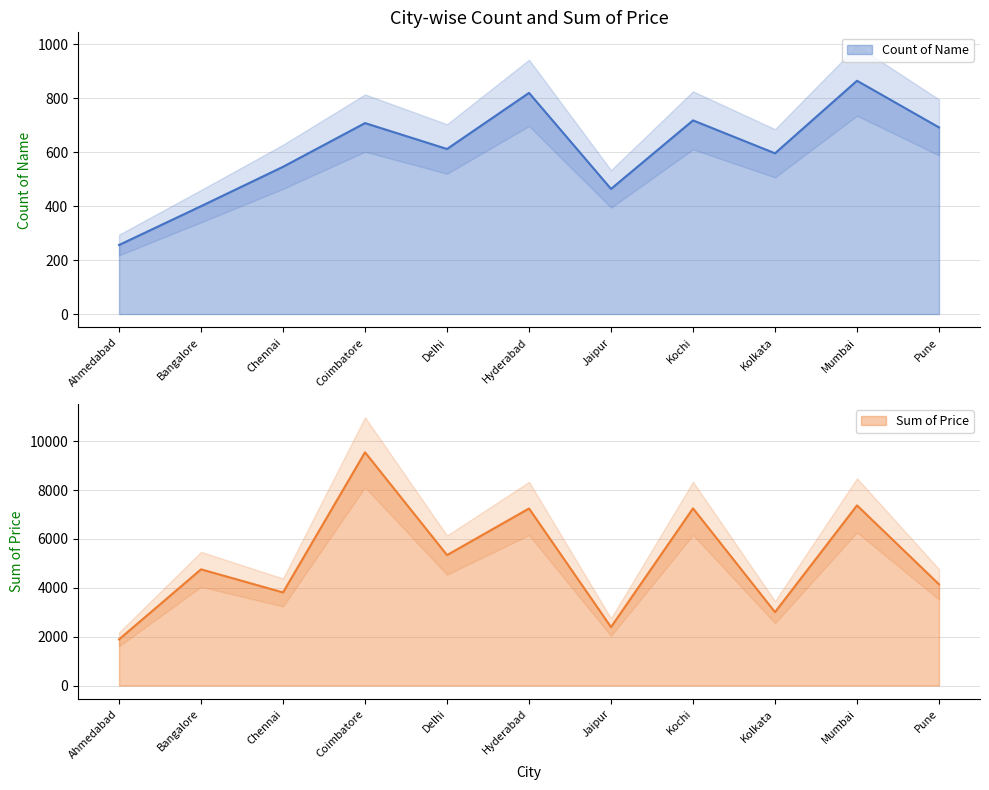

What are all the series names shown in the legend?

Count of Name, Sum of Price